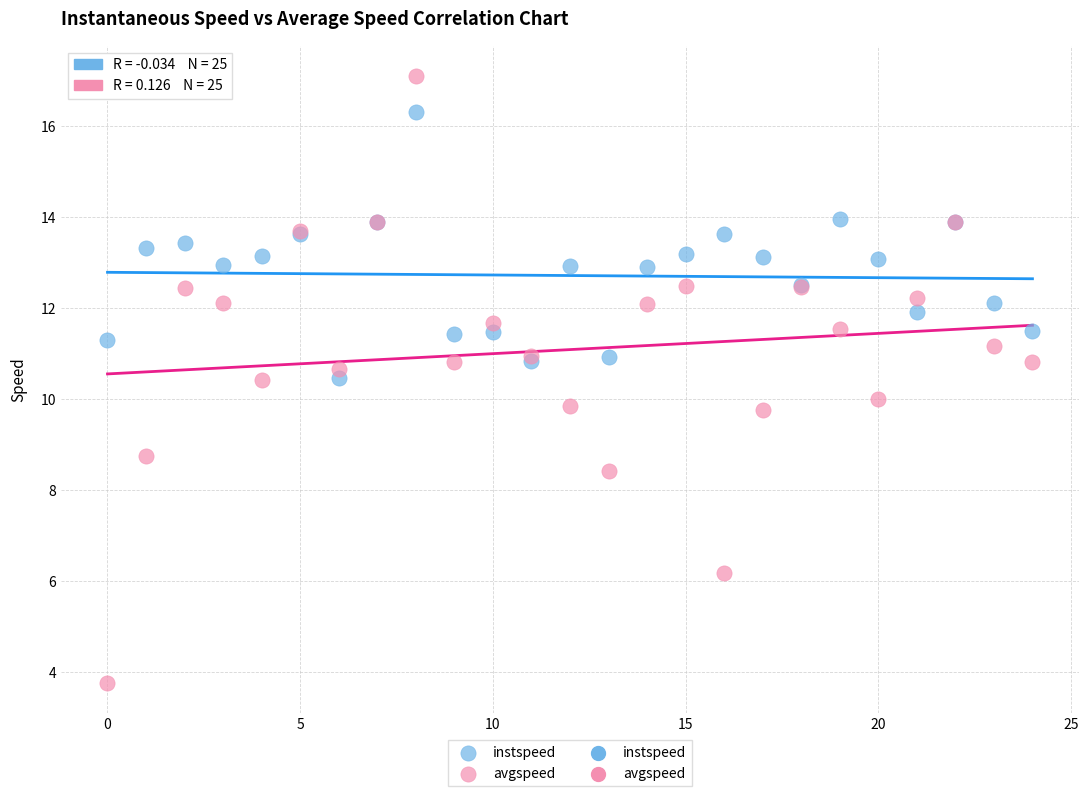

Which series has the widest spread of Y values?

avgspeed